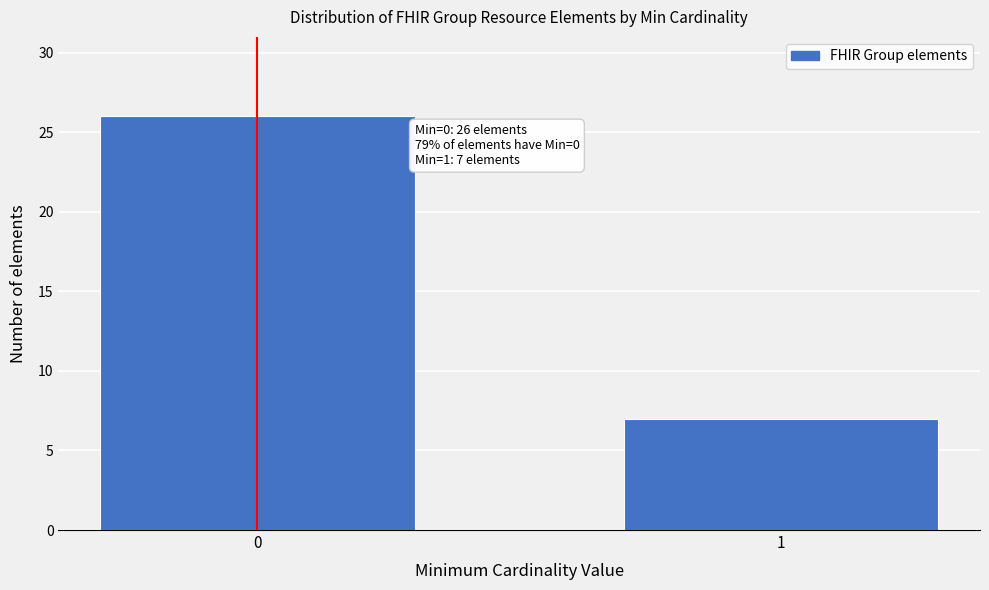

Reading left to right, transcribe all the data shown in this chart.

0=26	1=7